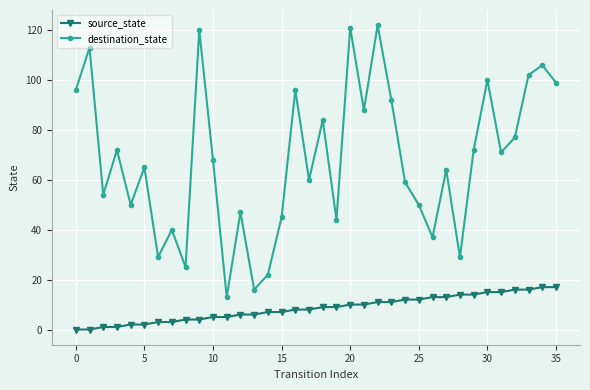

True or false: destination_state and source_state intersect in this chart.

False